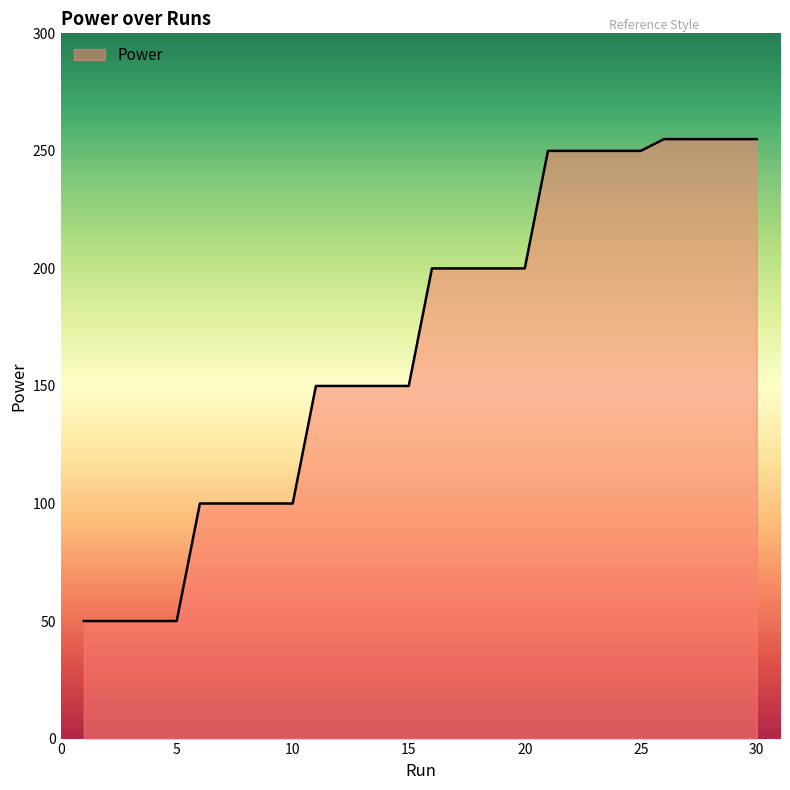

What is the smallest value displayed?

50